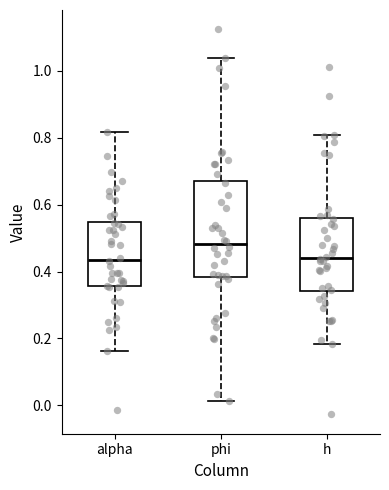

Reading left to right, read every box against the y-axis: the position of its median line, the range the box covers, and the ends of its whiskers. The values are not printed on the chart, so give them approximately, as read against the axis.

alpha: median 0.44, box 0.36 to 0.54, whiskers 0.16 to 0.82
phi: median 0.48, box 0.38 to 0.68, whiskers 0.02 to 1.04
h: median 0.44, box 0.34 to 0.56, whiskers 0.18 to 0.80